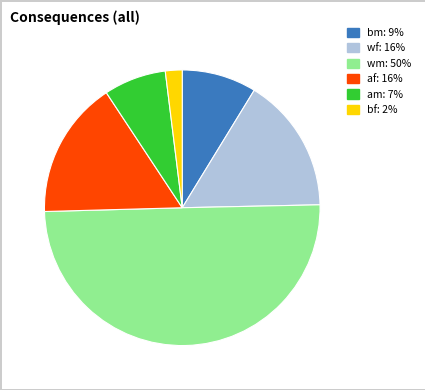

Is it true that am is 1% of the pie?

False